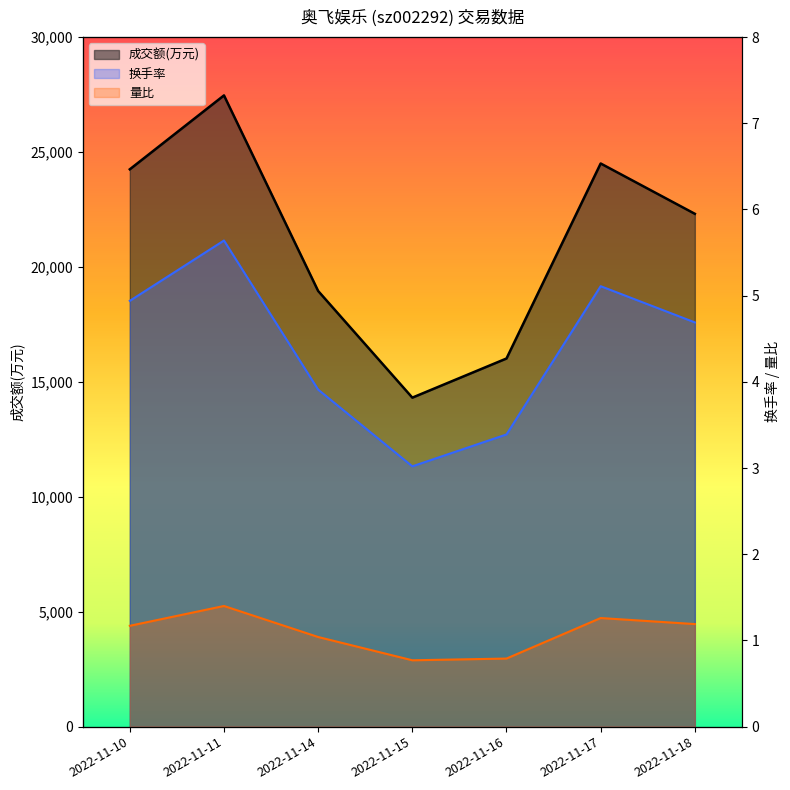

Between 2022-11-11 and 2022-11-18, which series saw the biggest shift?

成交额(万元)